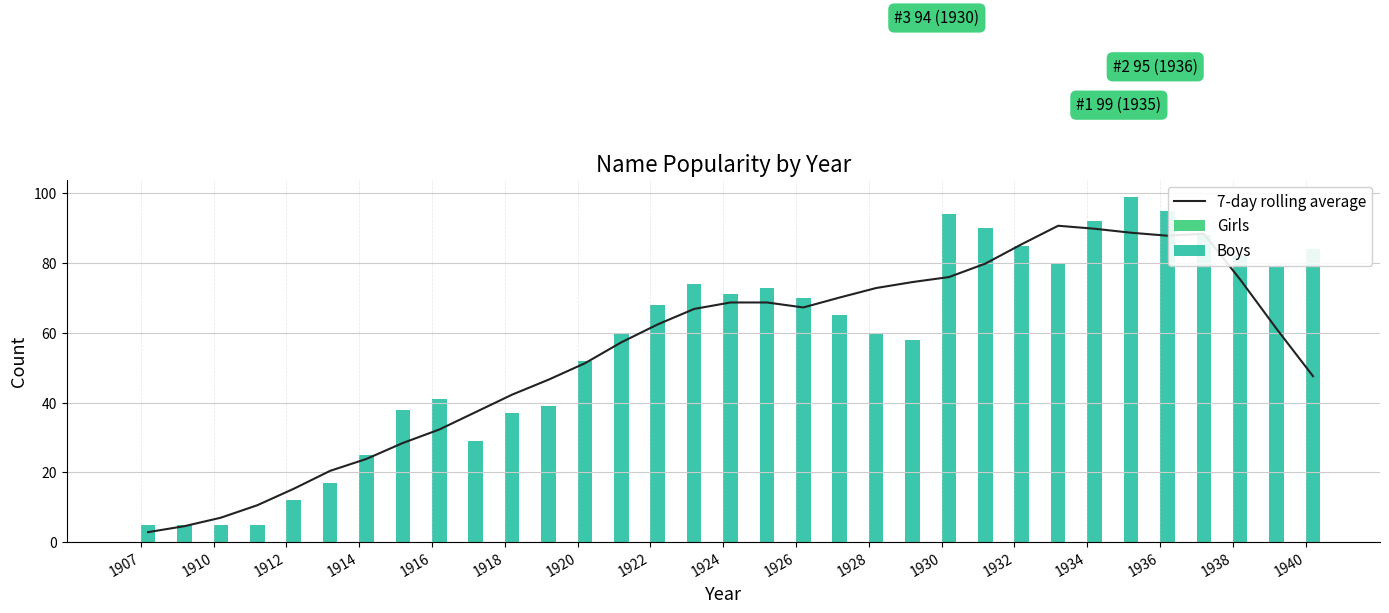

What is the difference between the second highest and minimum values in the 7-day rolling average series?

87.0